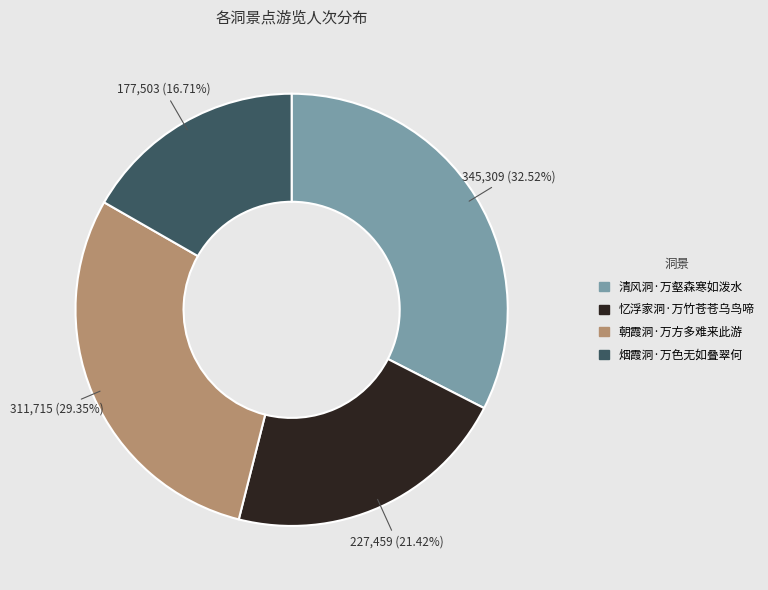

Which category has the biggest portion of the pie?

清风洞·万壑森寒如泼水